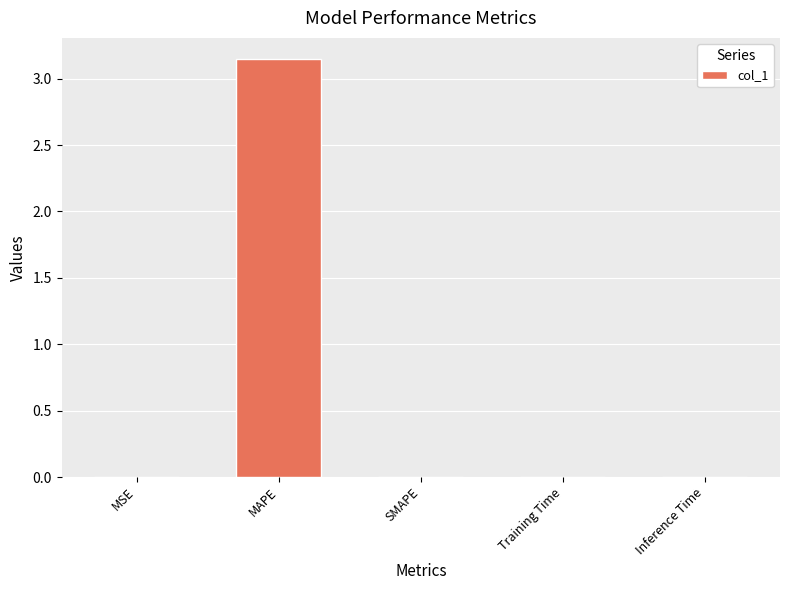

What is the change in value from MAPE to SMAPE?

-3.1